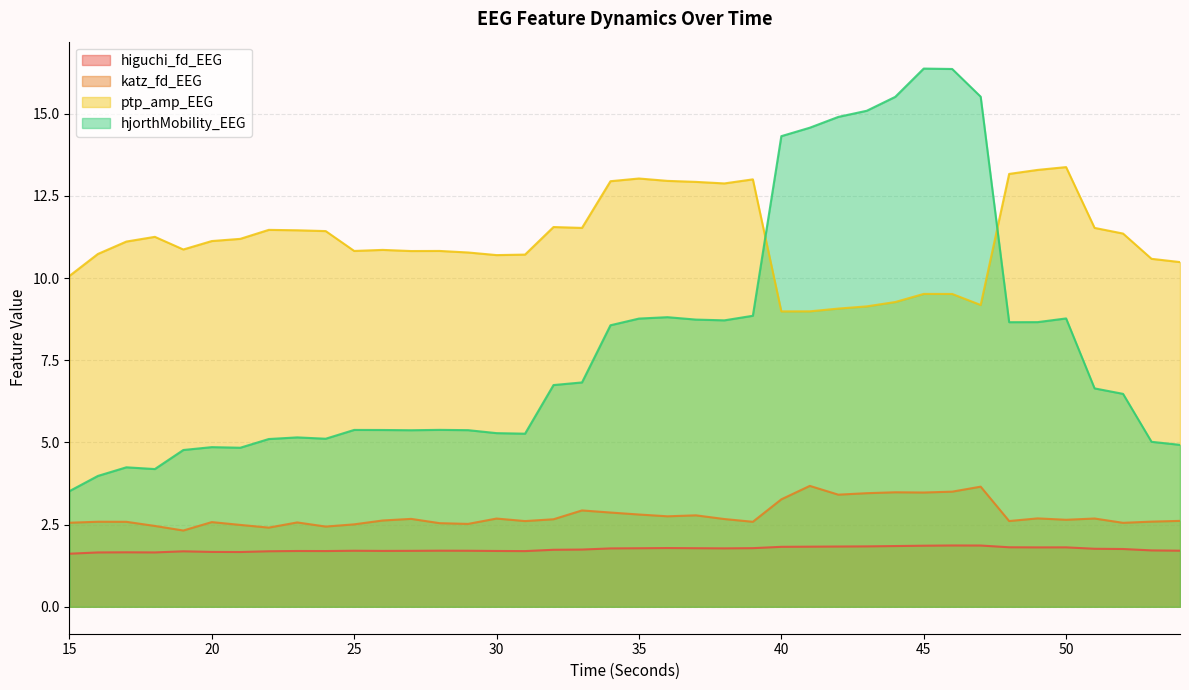

In ptp_amp_EEG, how many points are higher than both neighbors (excluding endpoints)?

9